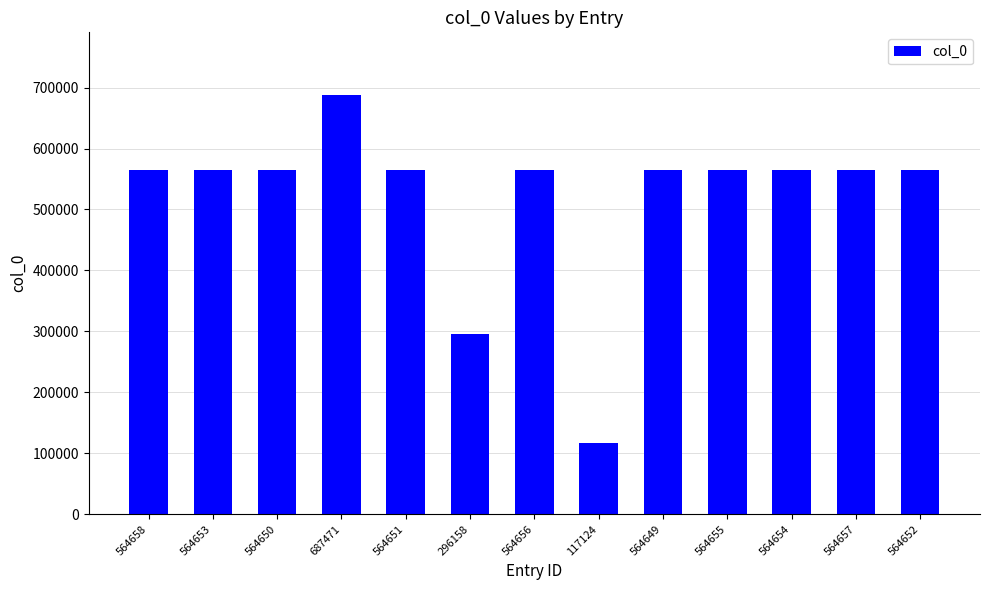

The chart shows a value of 143736 at 564658. True or false?

False